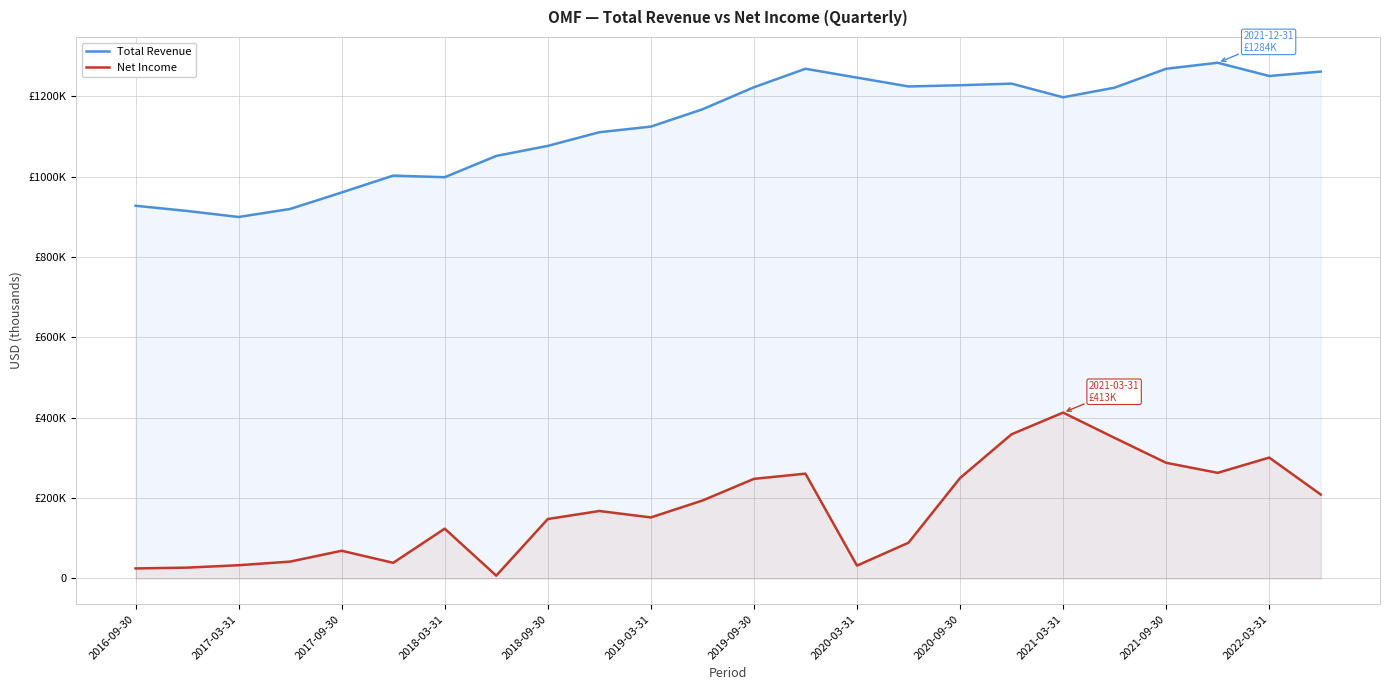

Reading left to right, transcribe all the data shown in this chart.

Total Revenue: 928000	915000	900000	920000	961000	1003000	999000	1052000	1077000	1111000	1125000	1168000	1223000	1269000	1247000	1225000	1228000	1232000	1198000	1222000	1269000	1284000	1251000	1262000
Net Income: 25000	27000	33000	42000	69000	39000	124000	7000	148000	168000	152000	194000	248000	261000	32000	89000	250000	359000	413000	350000	288000	263000	301000	209000